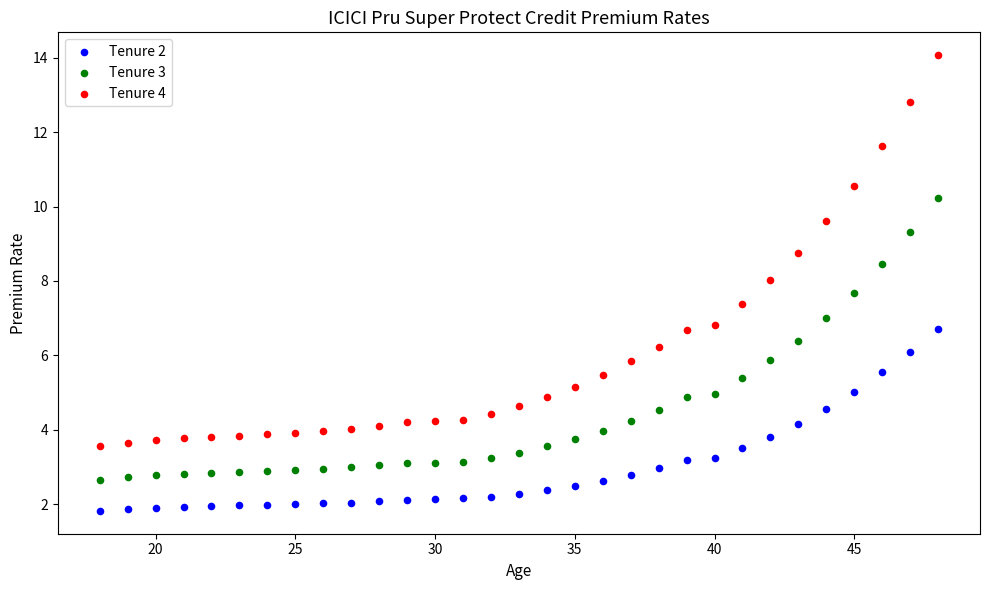

What is the X range (max minus min) for the scatter plot?

30.0